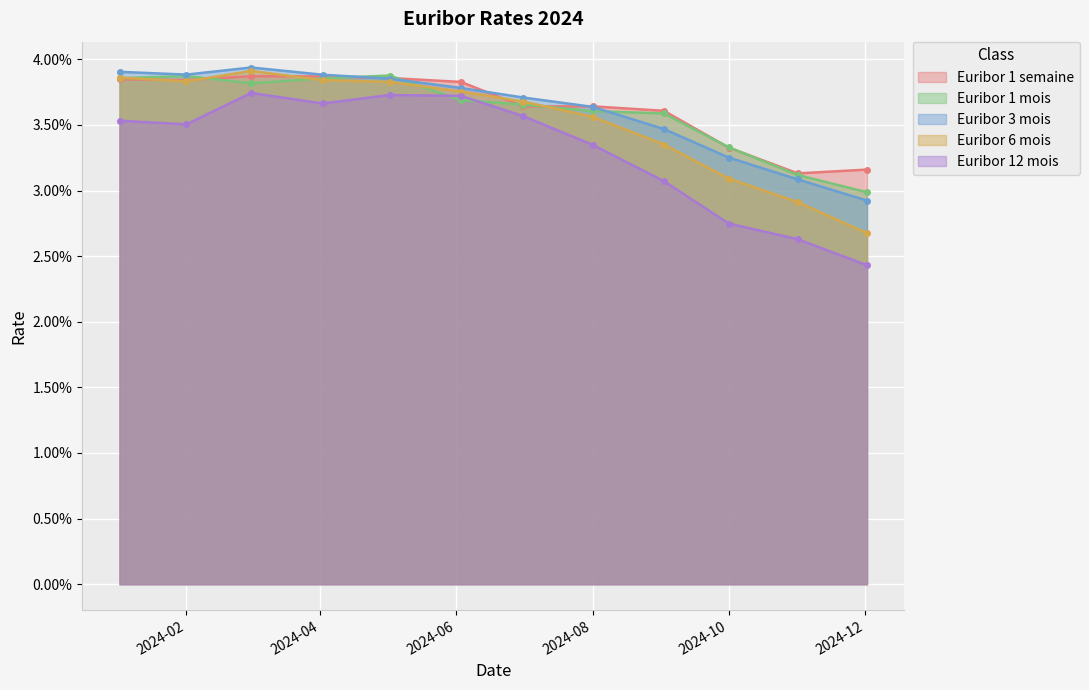

At which category does Euribor 1 semaine reach its first local peak?

2024-03-01